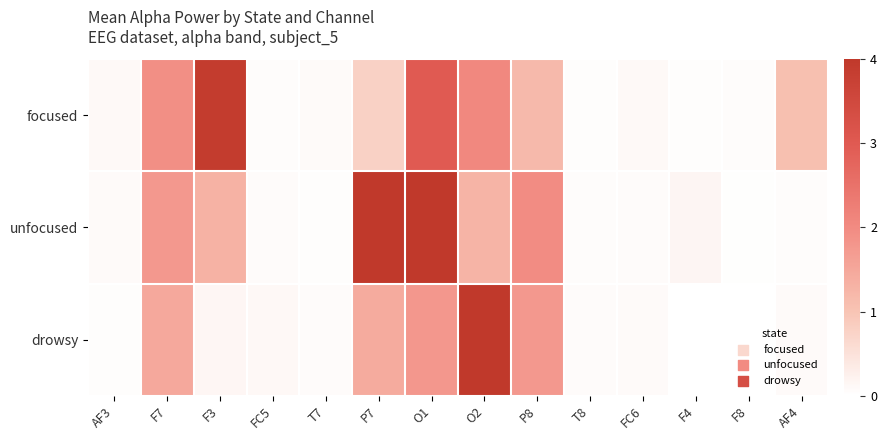

Rank the series by their average value, from lowest to highest.

drowsy, focused, unfocused